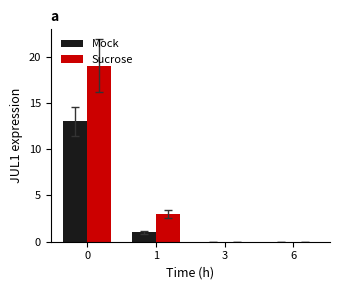

Reading left to right, list all the values displayed in this chart.

Mock: 0=13	1=1	3=0	6=0
Sucrose: 0=19	1=3	3=0	6=0